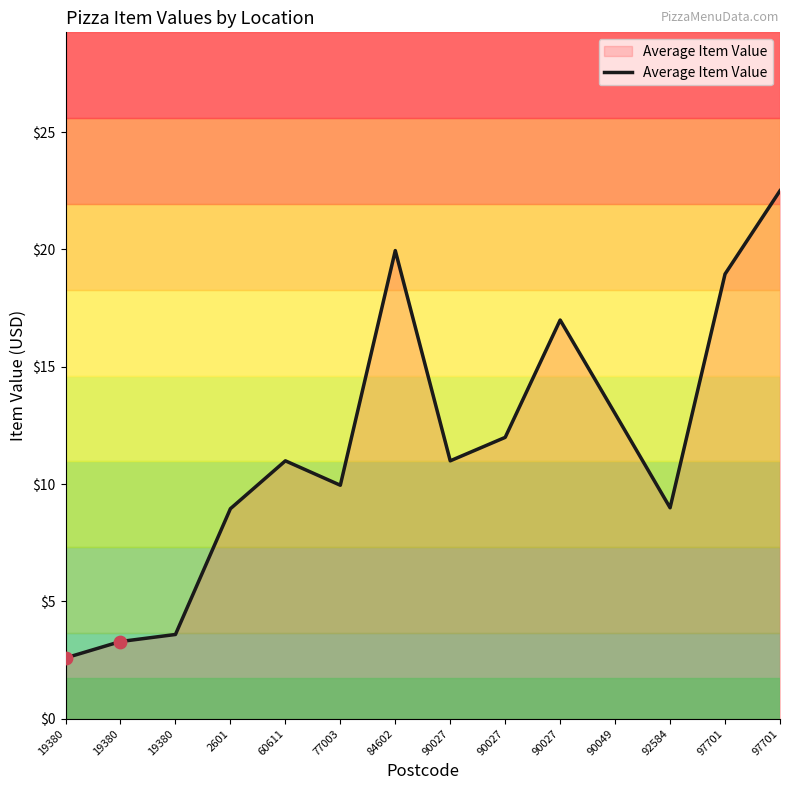

Approximately how many times larger is the value at 90027 compared to 92584?

1.9